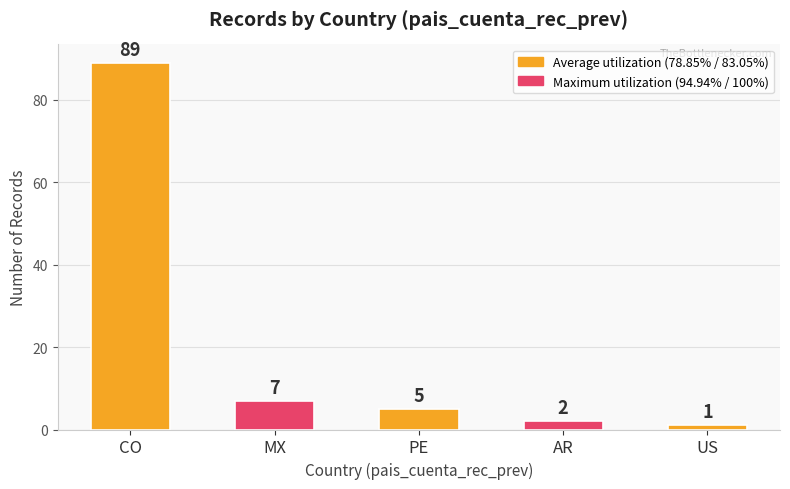

Are the bars horizontal?

No